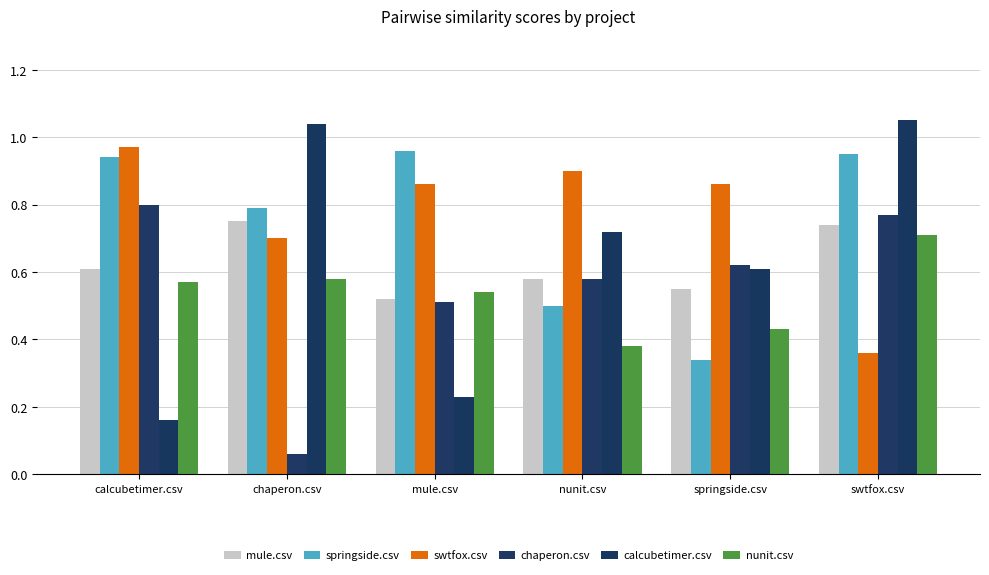

How many bars are there in each group?

6